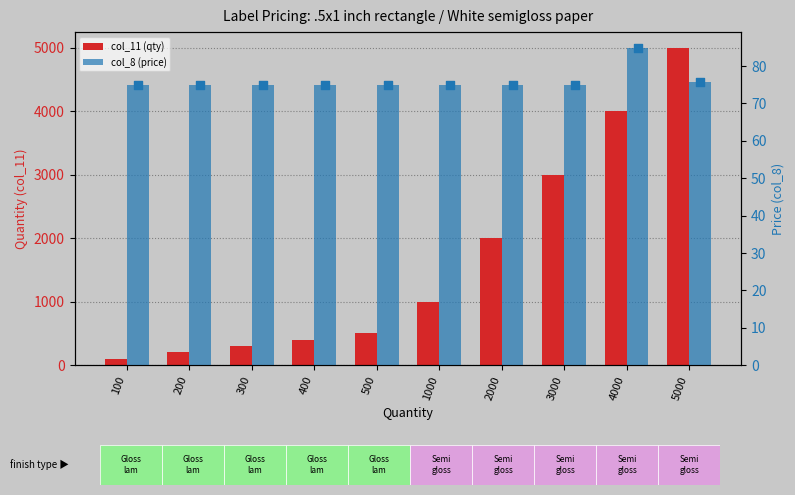

What are all the series names shown in the legend?

col_11 (qty), col_8 (price)